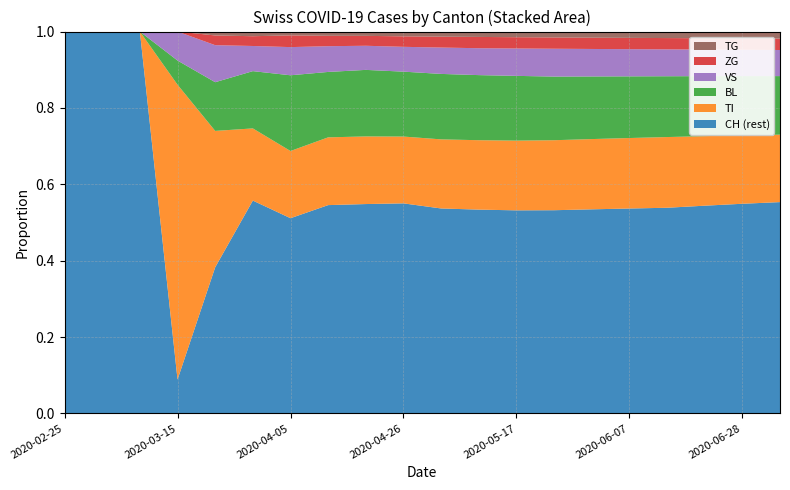

What is the maximum value for CH (rest)?

1.0